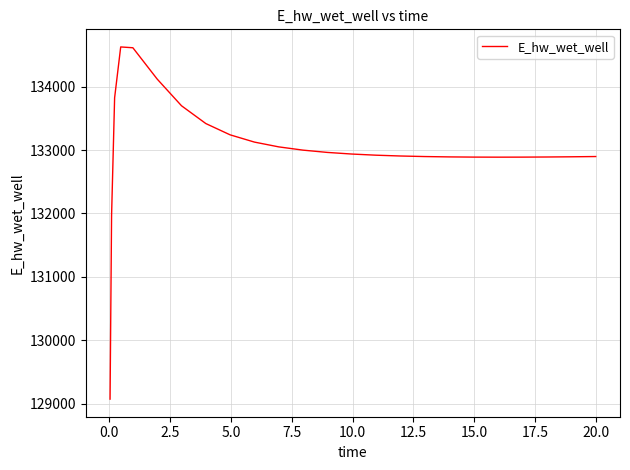

What is the greatest value displayed?

134627.9